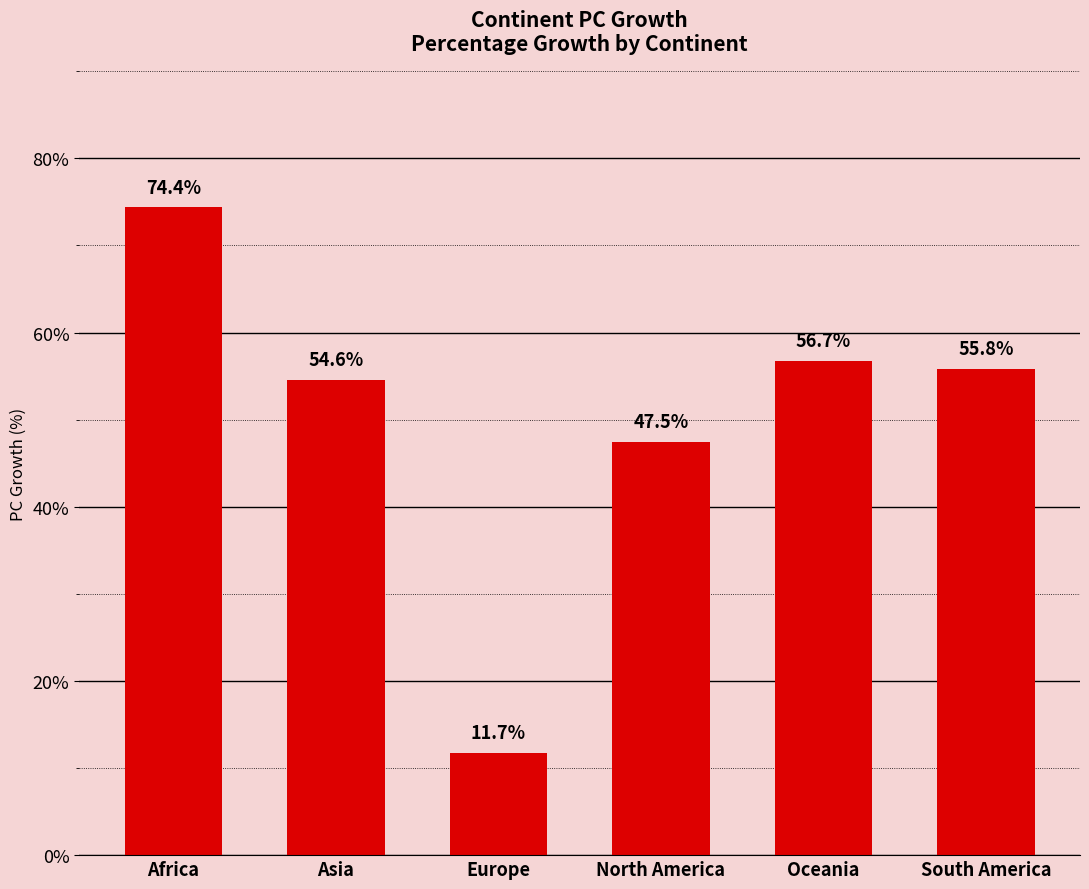

True or false: the data shows 7.1 at Europe.

False